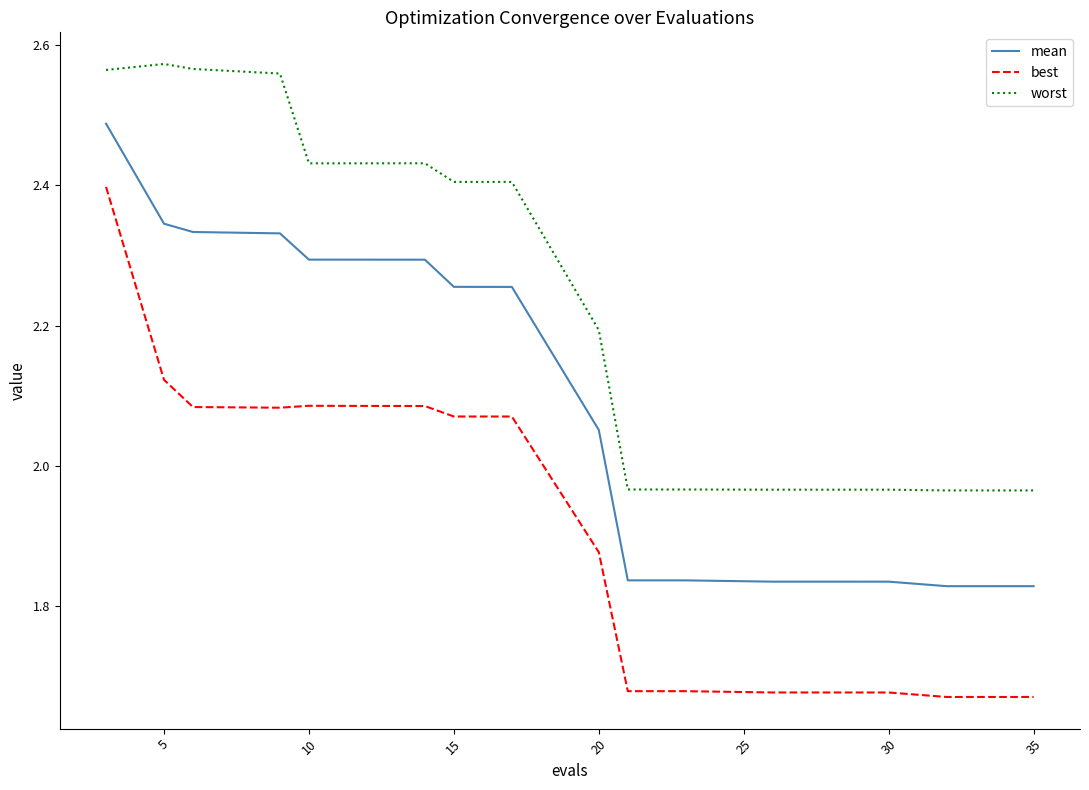

Rank the series by their maximum value, from highest to lowest.

worst, mean, best